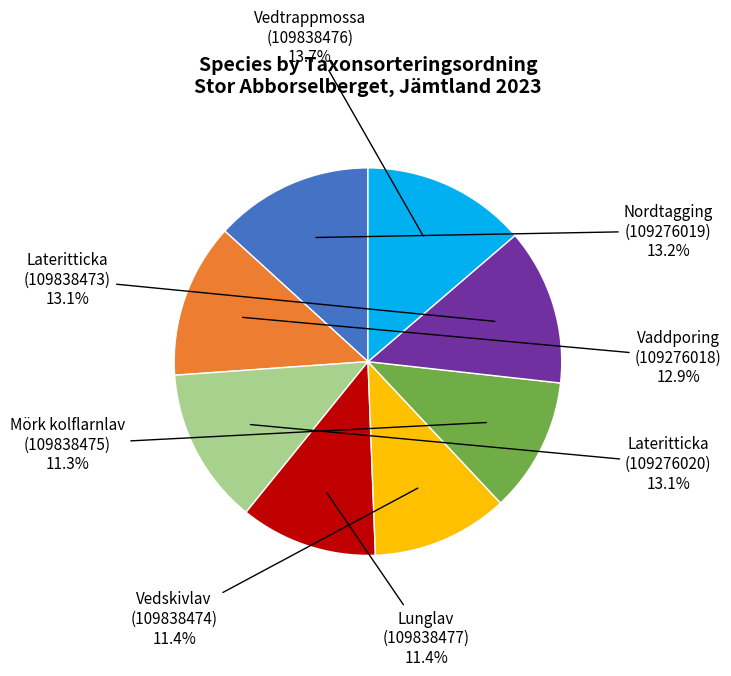

Is there any slice that represents more than half of the pie?

No